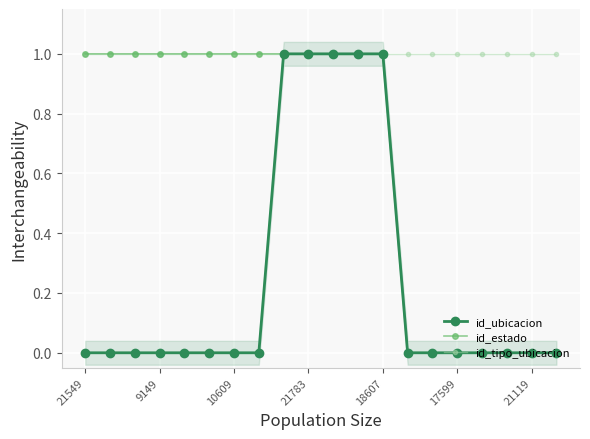

Reading left to right, what are all the values shown in this chart?

id_ubicacion: 0	0	0	0	0	0	0	0	1	1	1	1	1	0	0	0	0	0	0	0
id_estado: 1	1	1	1	1	1	1	1	1	1	1	1	1	0	0	0	0	0	0	0
id_tipo_ubicacion: 1	1	1	1	1	1	1	1	1	1	1	1	1	1	1	1	1	1	1	1